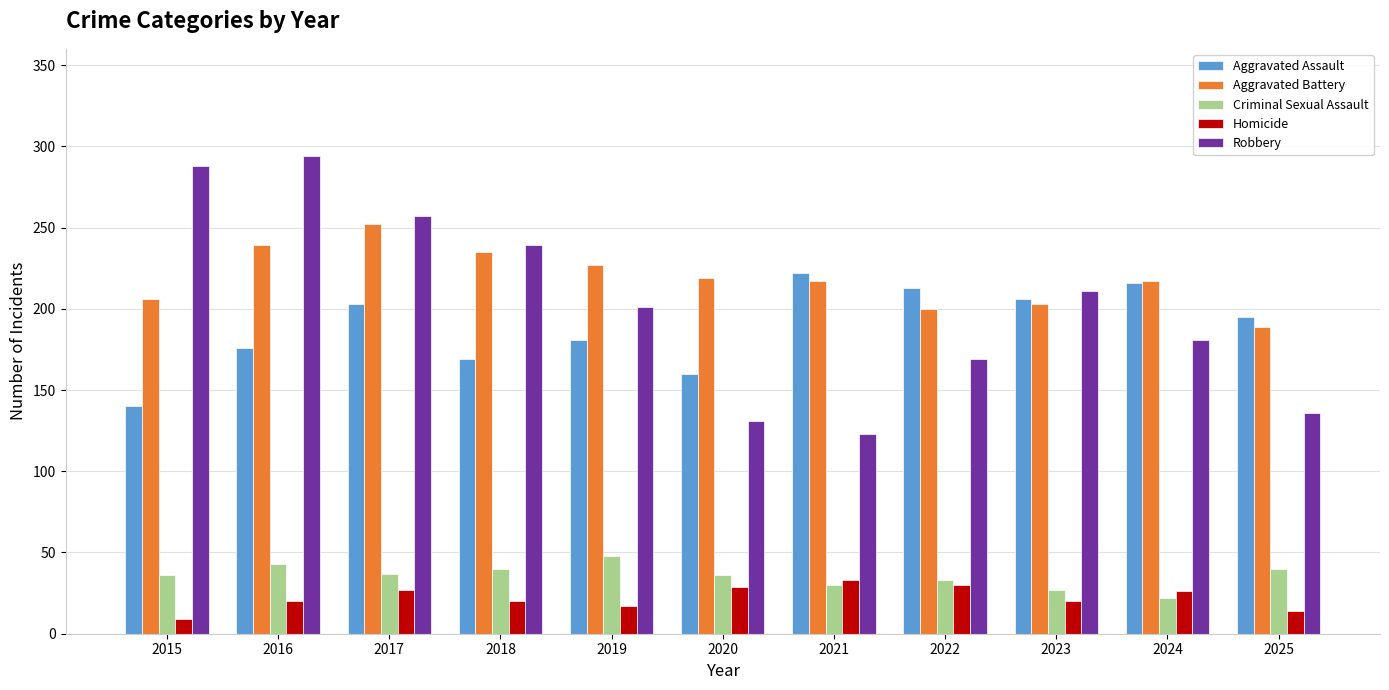

What is the average value of the Criminal Sexual Assault series?

36